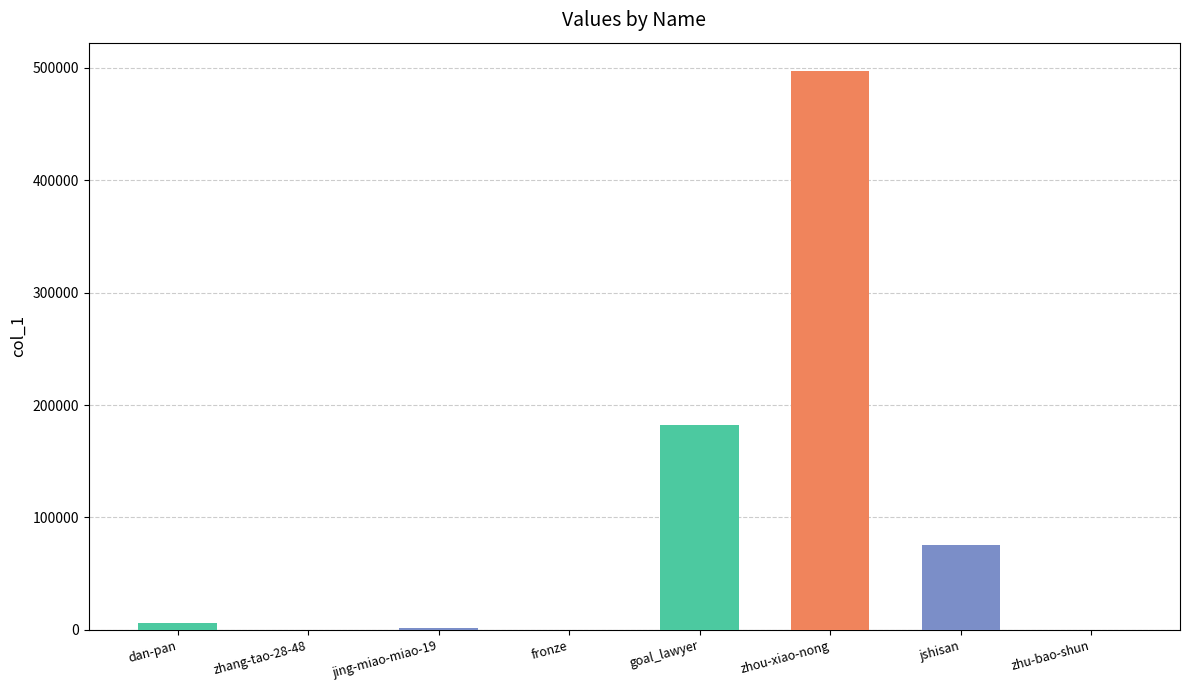

How many data points does each series have?

8